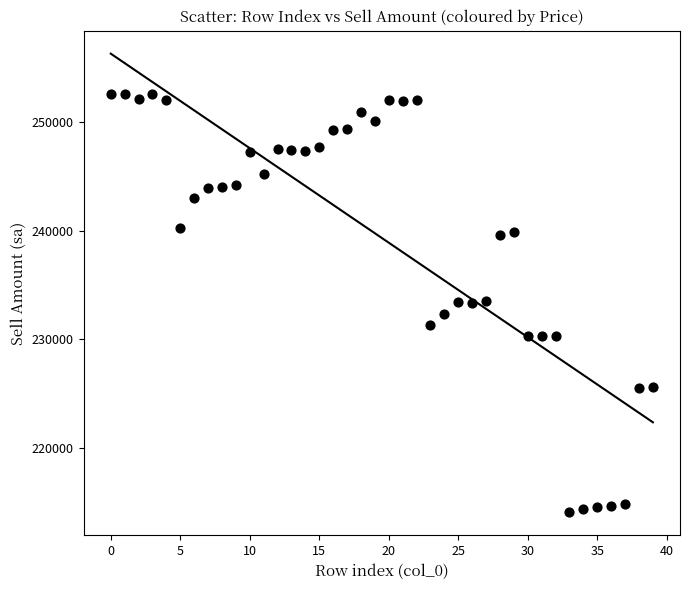

What is the range of Y values (max minus min)?

38400